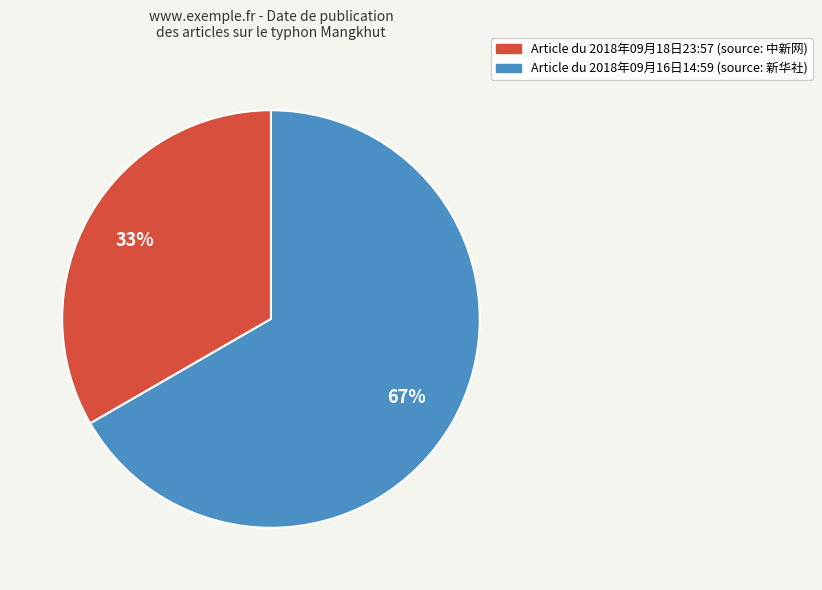

Which slice is the smallest?

Article du 2018年09月18日23:57 (source: 中新网)